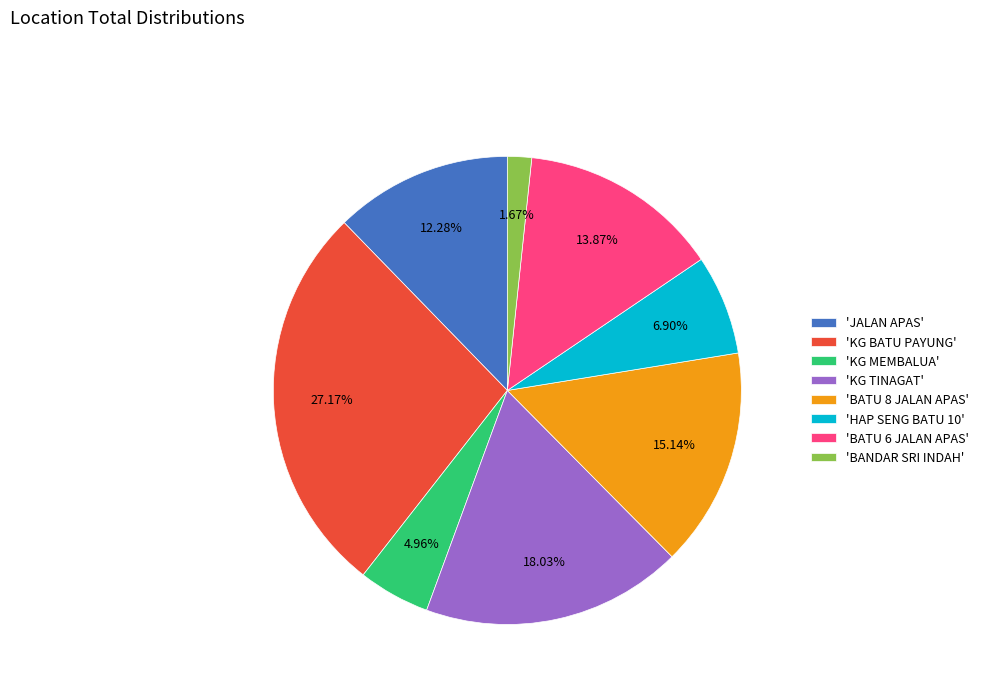

Combined, do 'BATU 6 JALAN APAS' and 'HAP SENG BATU 10' account for over 50%?

No